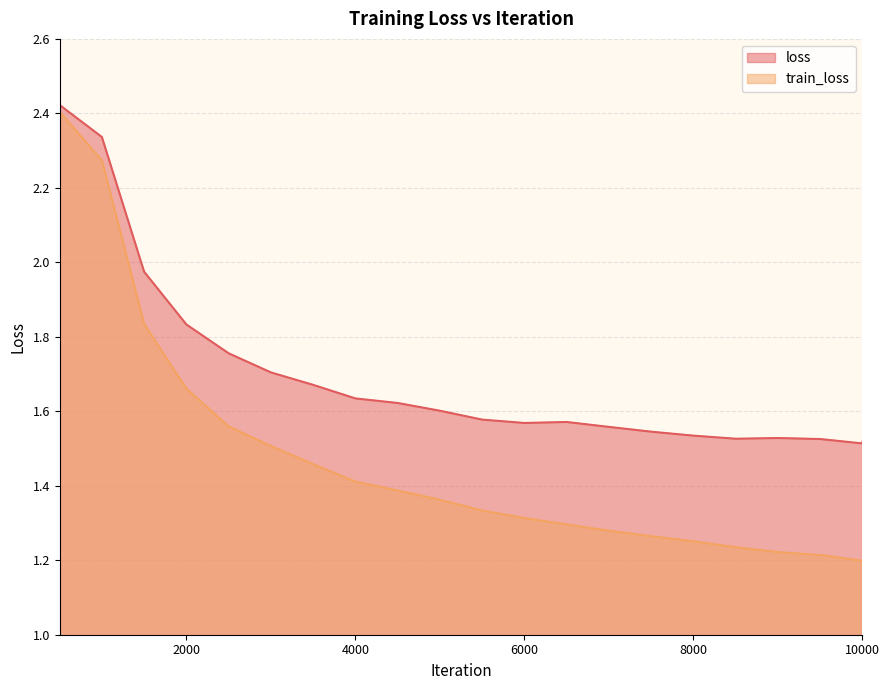

List the series in order of their peak value, lowest first.

train_loss, loss